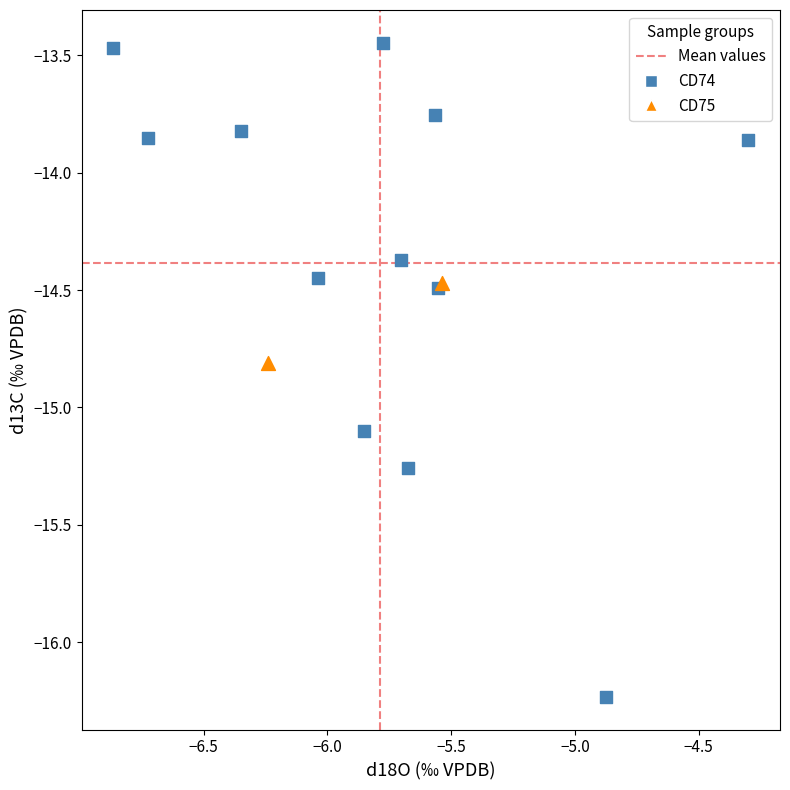

Which series reaches the maximum Y coordinate?

CD74